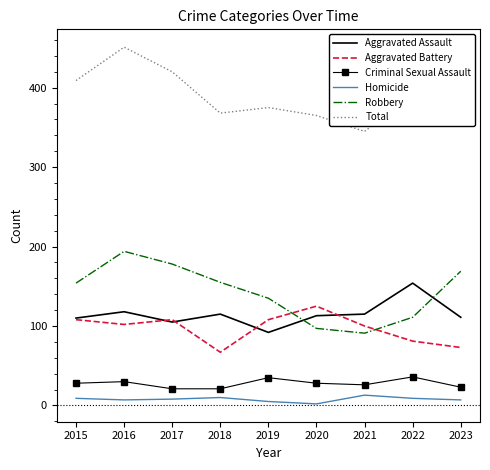

What is the difference between the highest and lowest values at 2019?

370